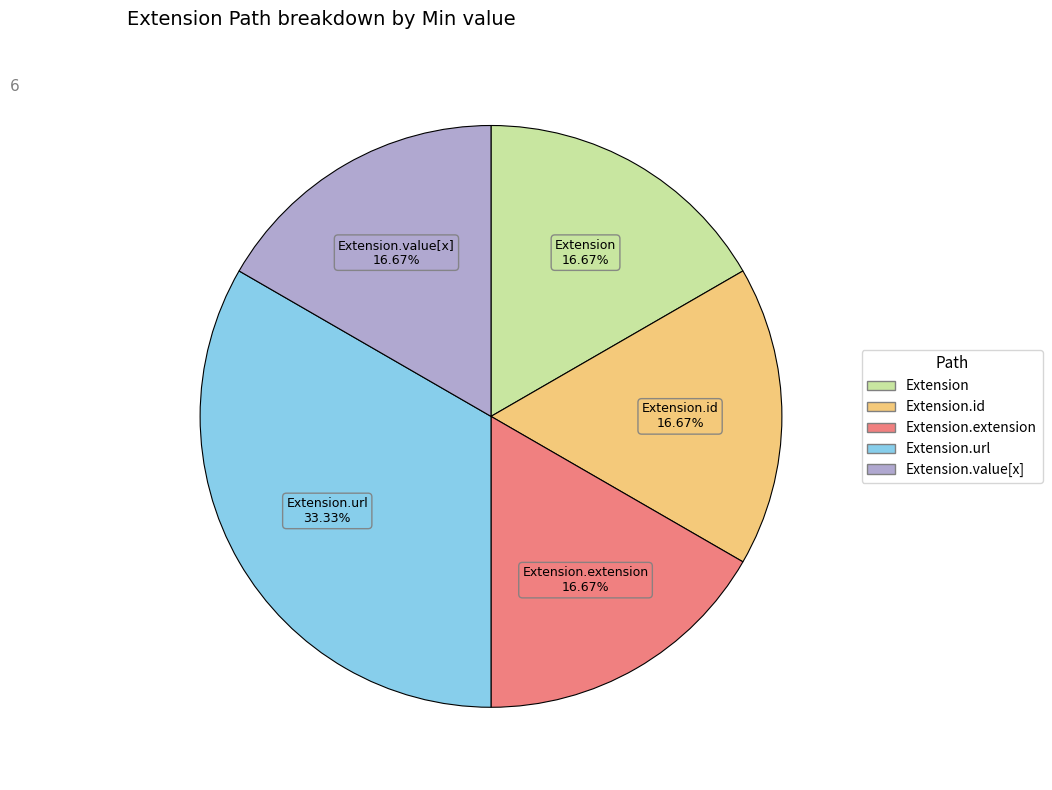

Is there any slice that represents more than half of the pie?

No